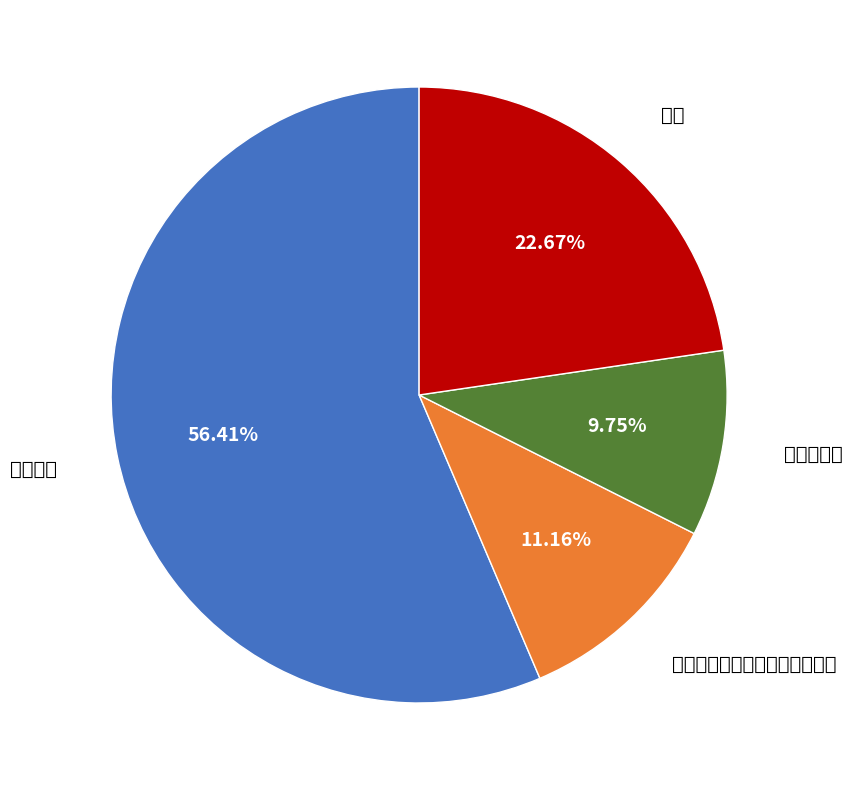

How many segments does this pie chart have?

4